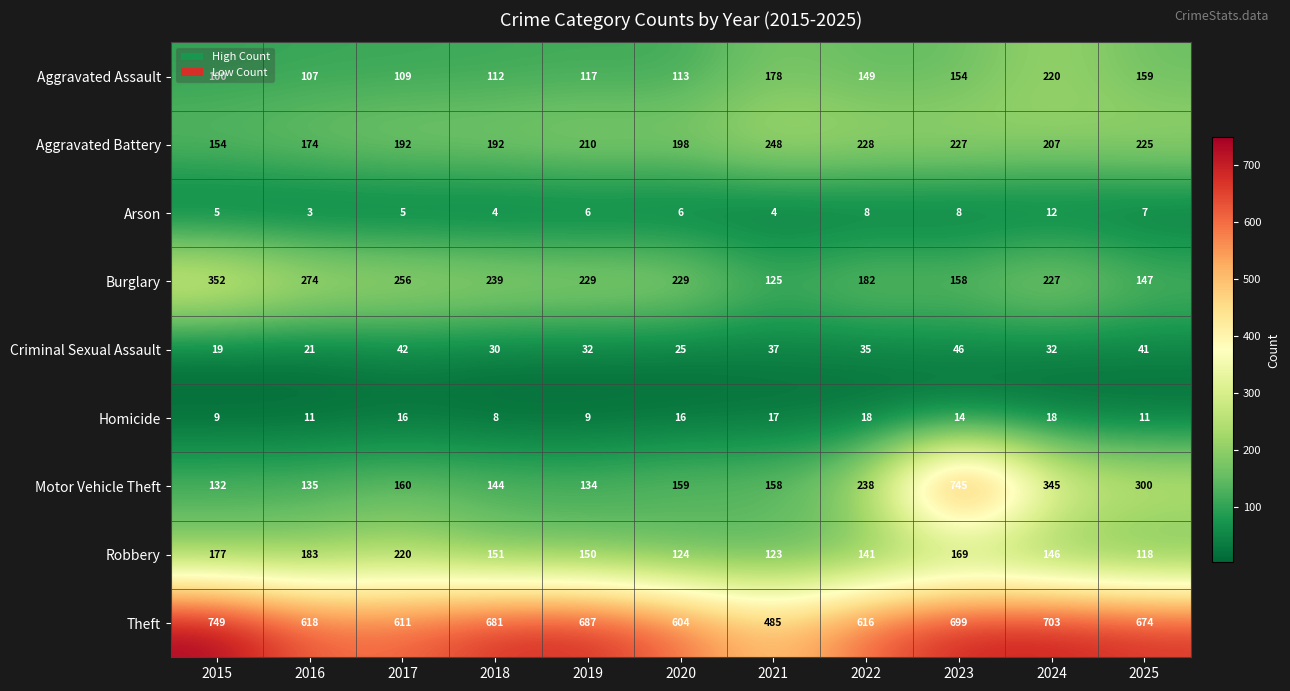

How many distinct data groups are displayed?

9